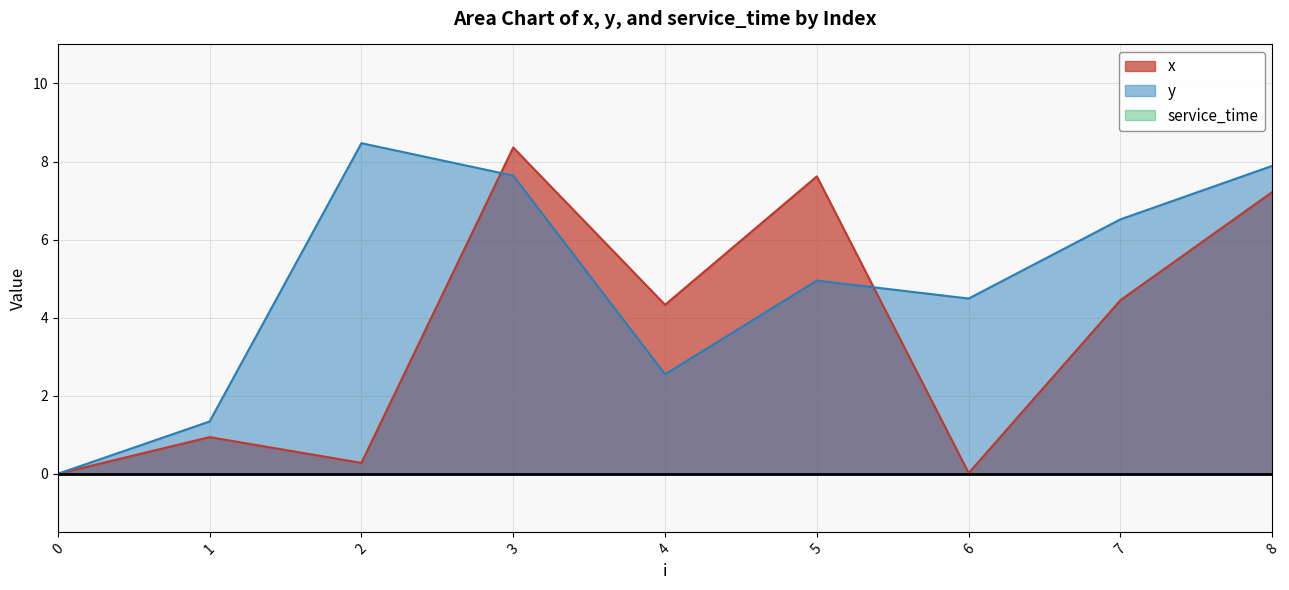

Read the x value at 5.

7.6